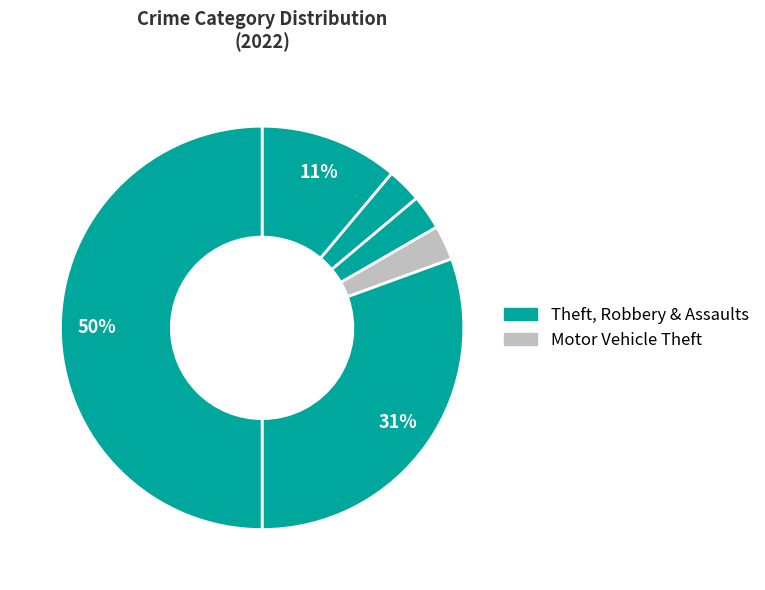

To the nearest percent, what is the difference between the largest and smallest slice percentages?

47%